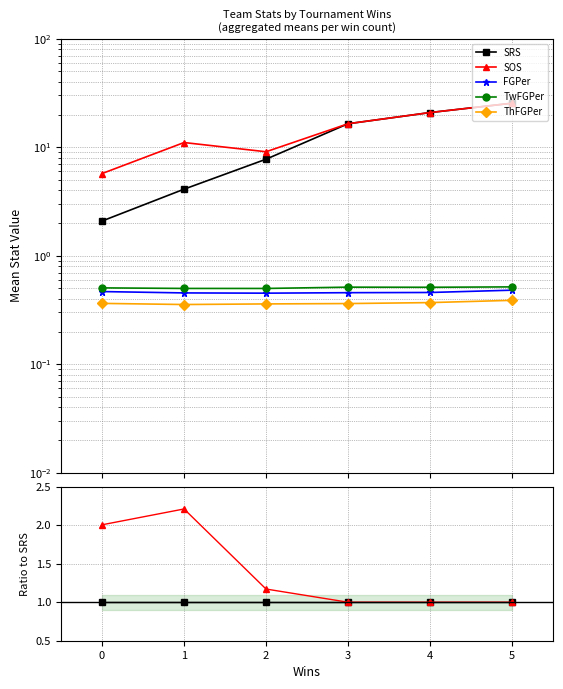

At 2, list the series in order from largest to smallest.

SOS, SRS, TwFGPer, FGPer, ThFGPer